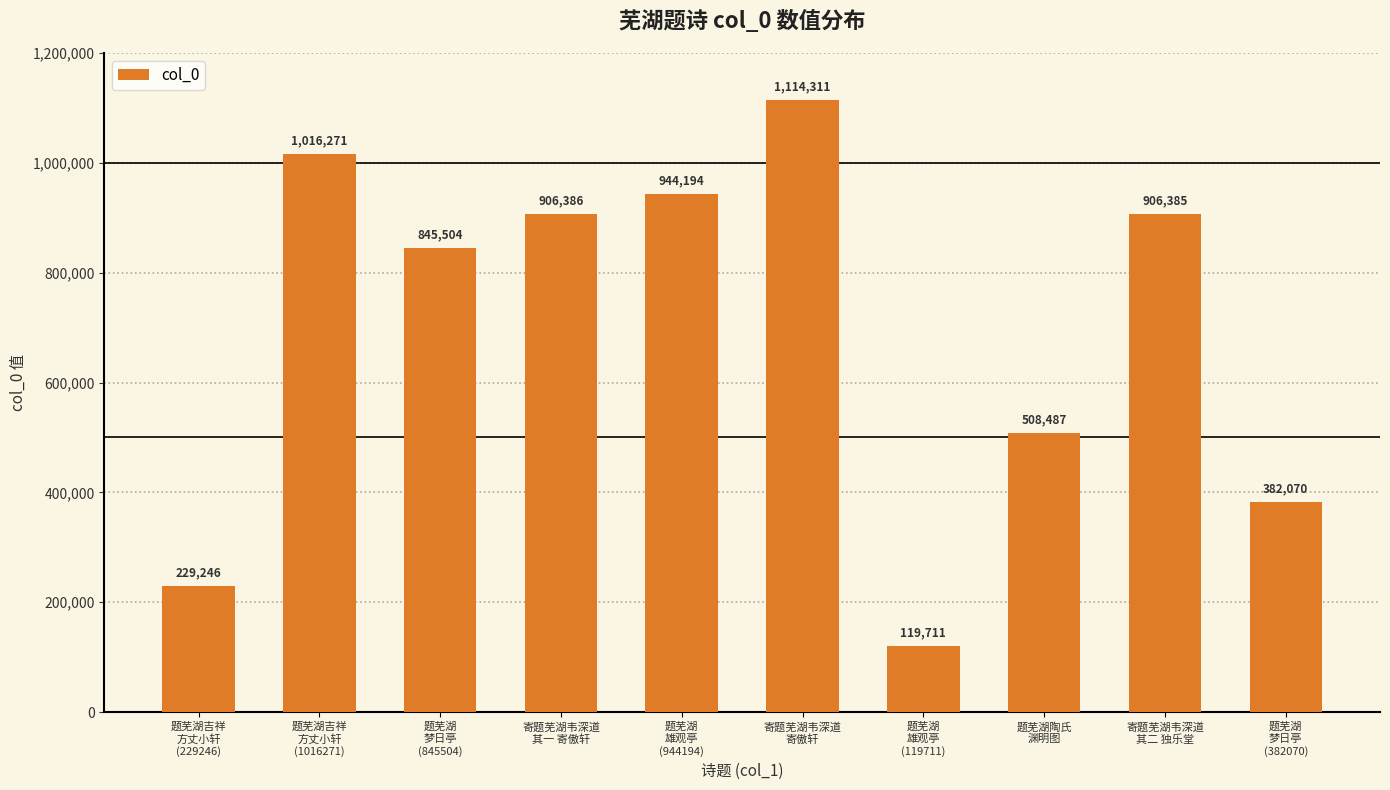

Between 题芜湖陶氏
渊明图 and 题芜湖吉祥
方丈小轩
(229246), which is larger?

题芜湖陶氏
渊明图